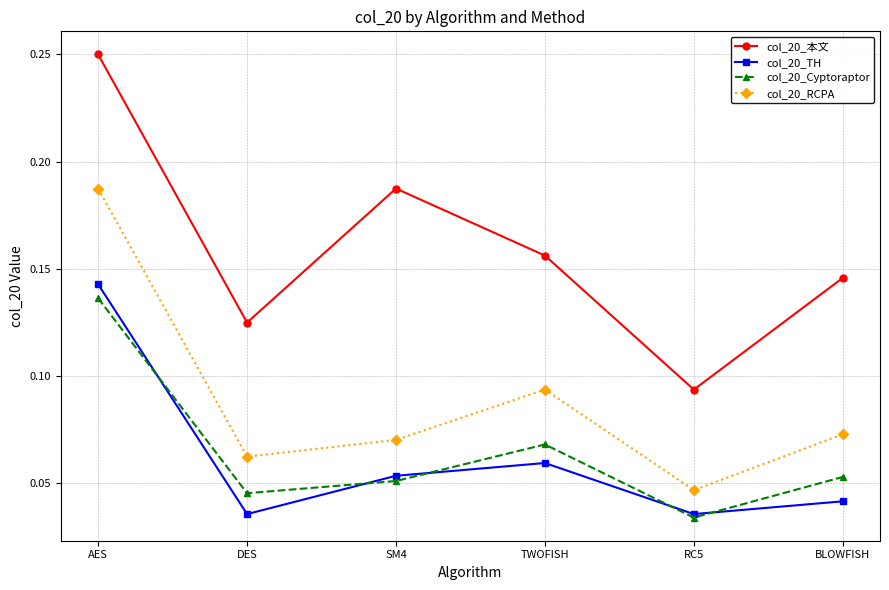

How many data points does each series have?

6